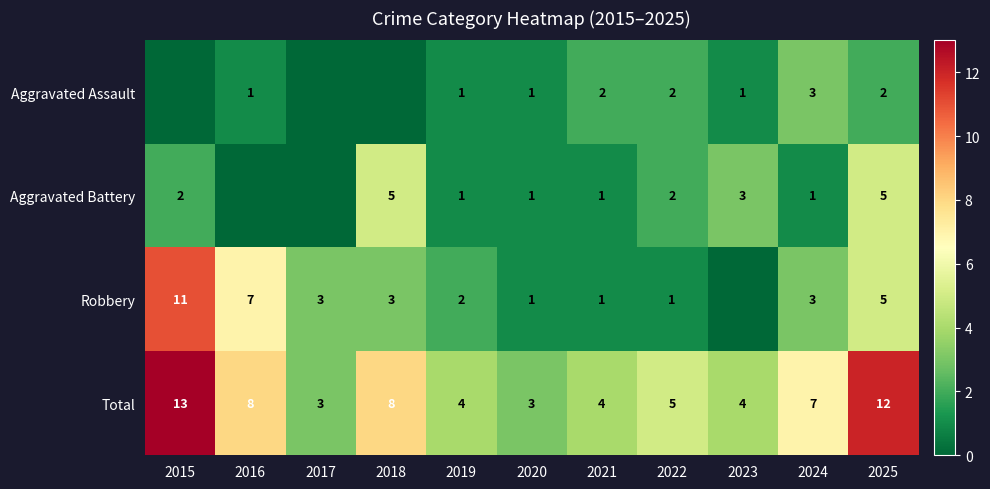

True or false: Total has a value of 11 at 2024.

False